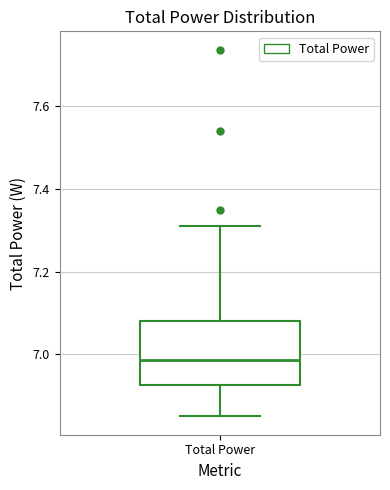

Read this box plot against the y-axis: the position of the median line, the range covered by the box, and the ends of both whiskers. The values are not printed on the chart, so give them approximately, as read against the axis.

median 6.98, box 6.92 to 7.08, whiskers 6.84 to 7.32